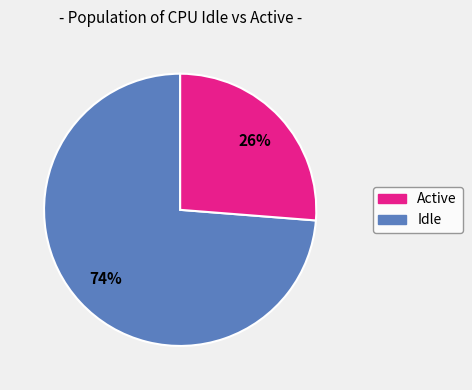

To the nearest percent, what is the difference between the largest and smallest slice percentages?

48%